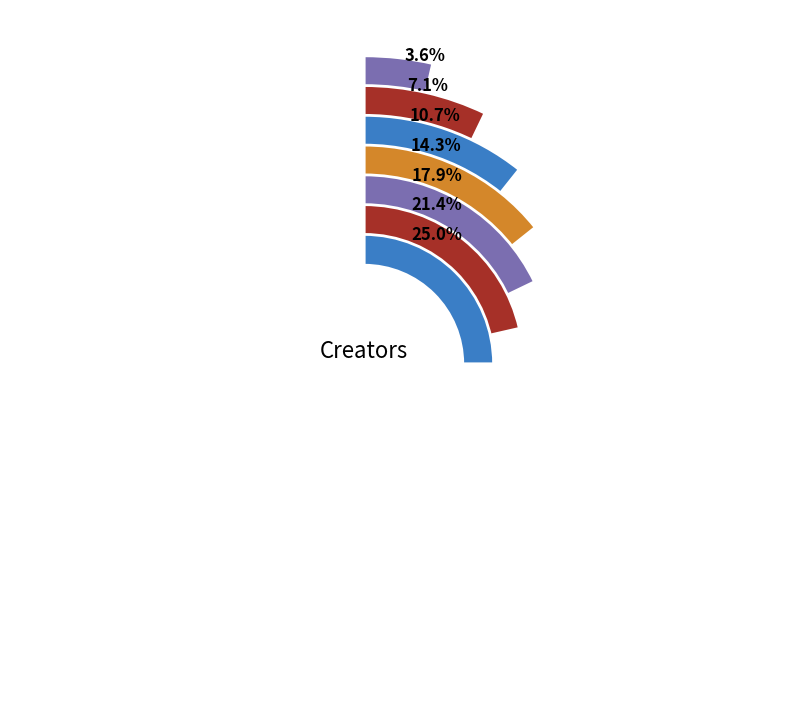

Is it true that Jean NicholasHould is 4% of the pie?

True